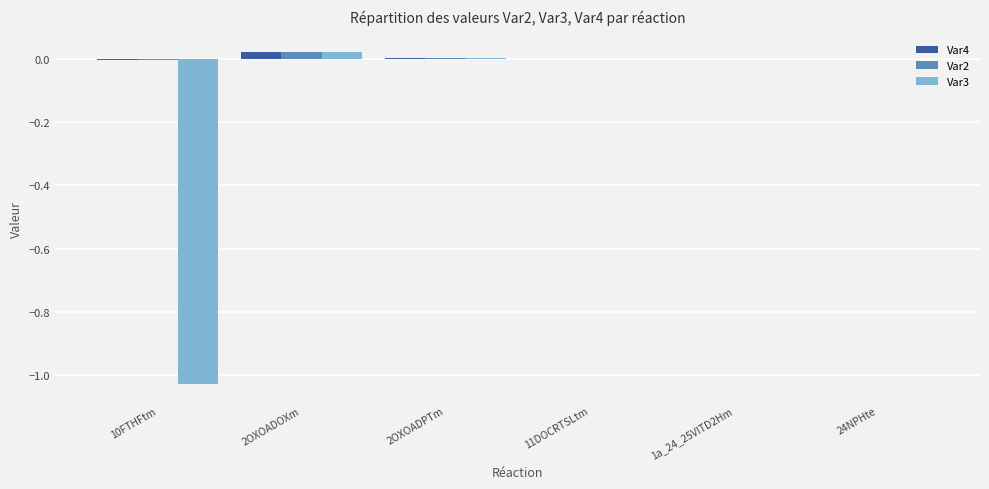

Between 10FTHFtm and 24NPHte, which series saw the biggest shift?

Var3